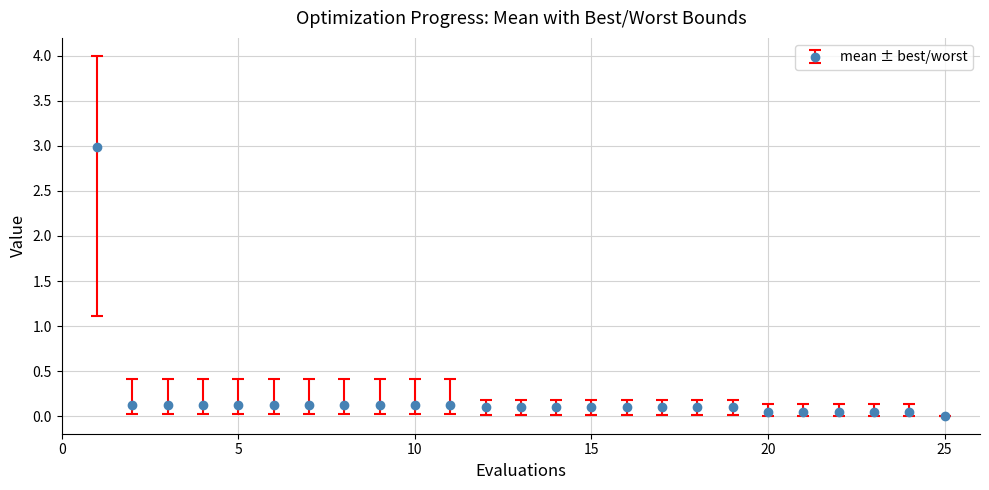

What is the sum of all values?

5.2